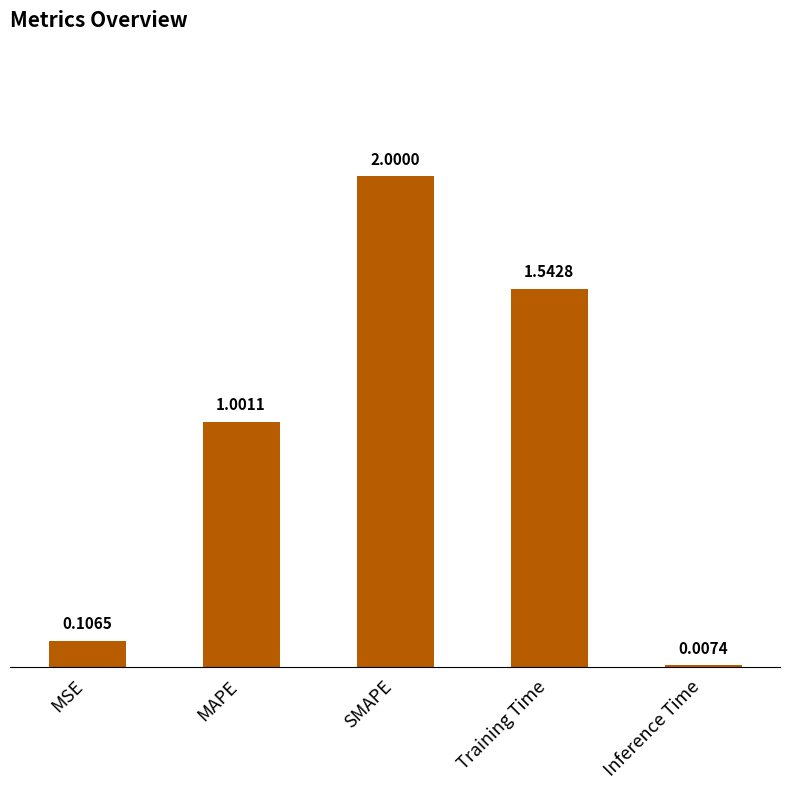

Are the bars horizontal?

No